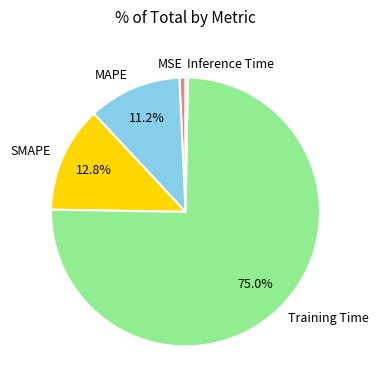

Is the sum of Training Time and SMAPE greater than half?

Yes